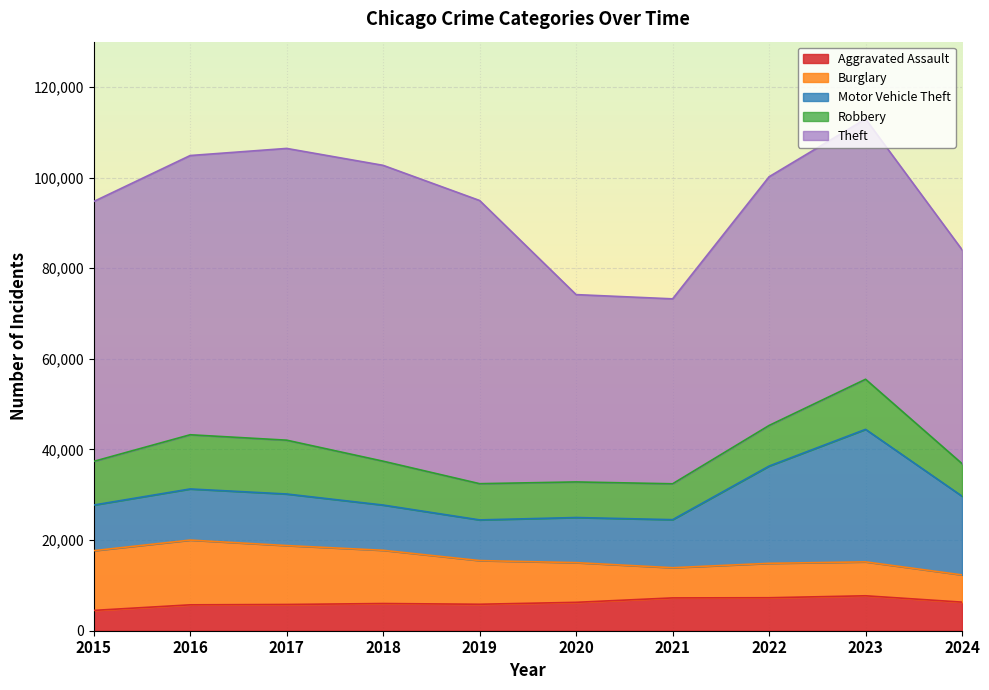

Which series has the largest total across all categories?

Theft